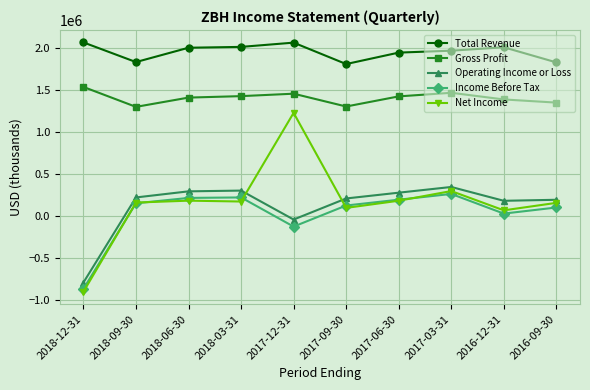

Is the value of Gross Profit at 2018-12-31 greater than the value of Income Before Tax at 2017-09-30?

Yes